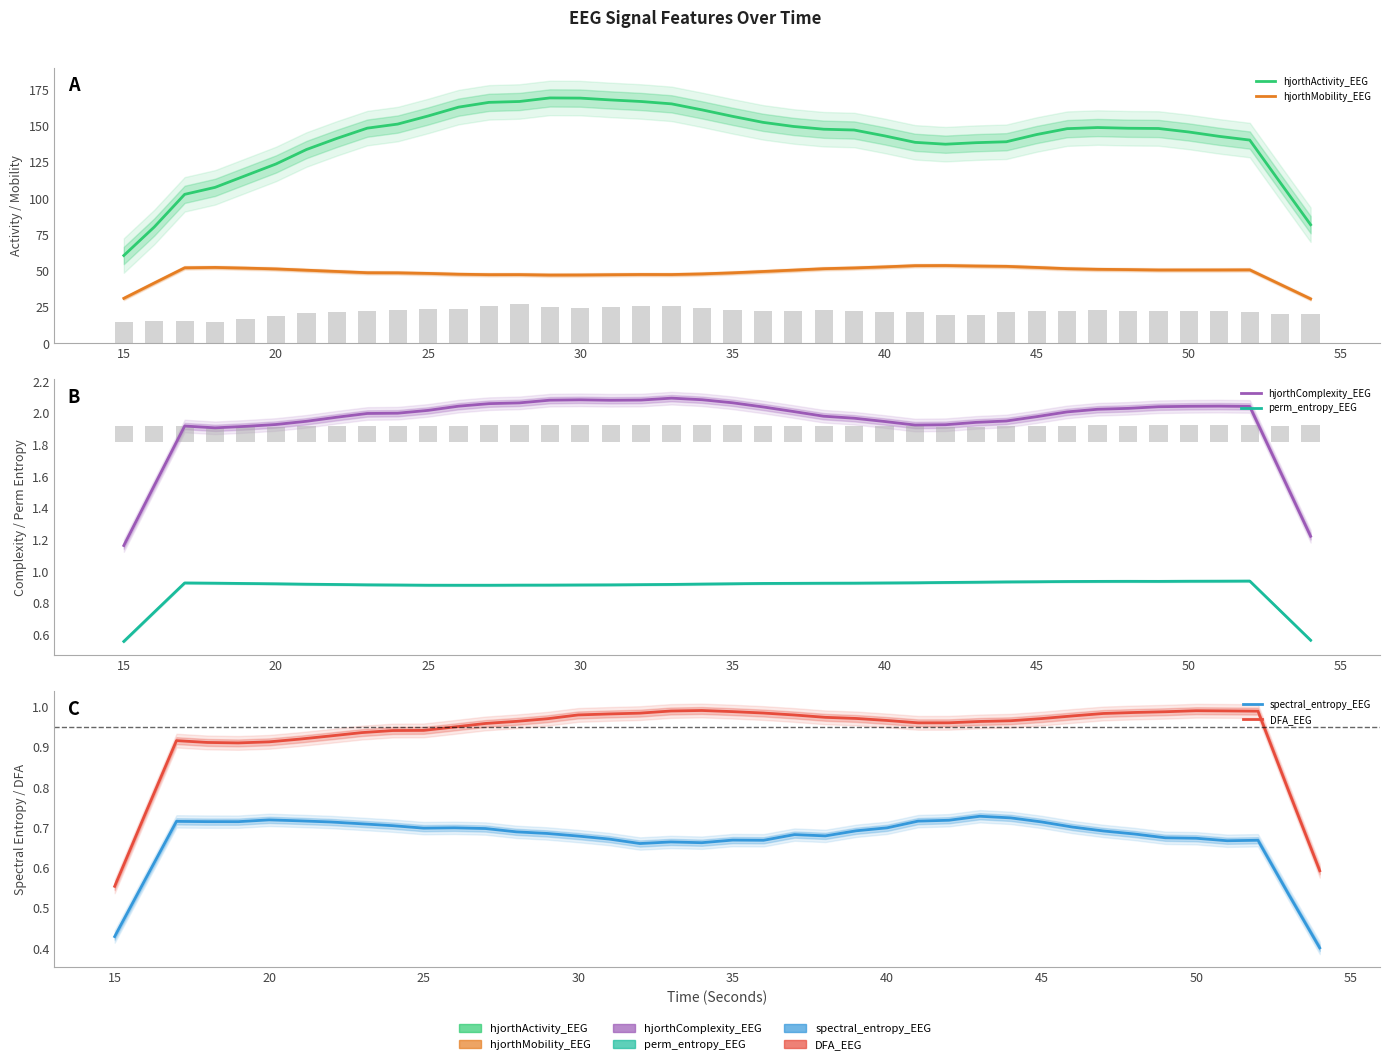

How many data points in hjorthComplexity_EEG are less than 2?

20